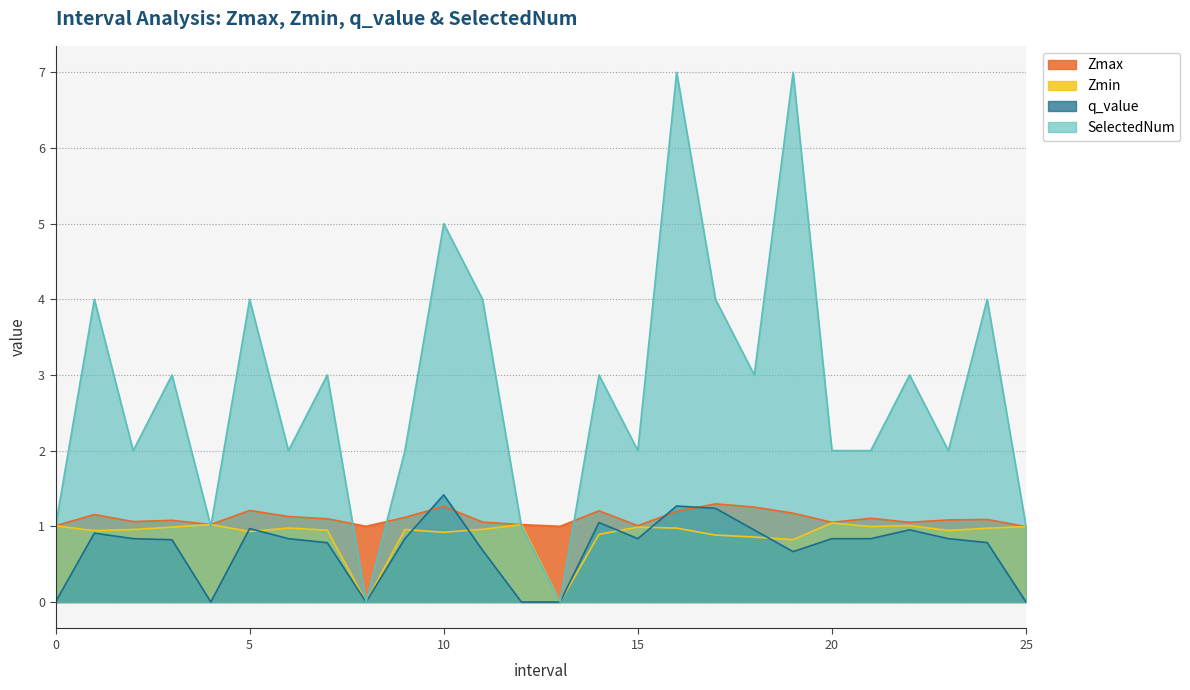

At how many categories does at least one series exceed 4?

3